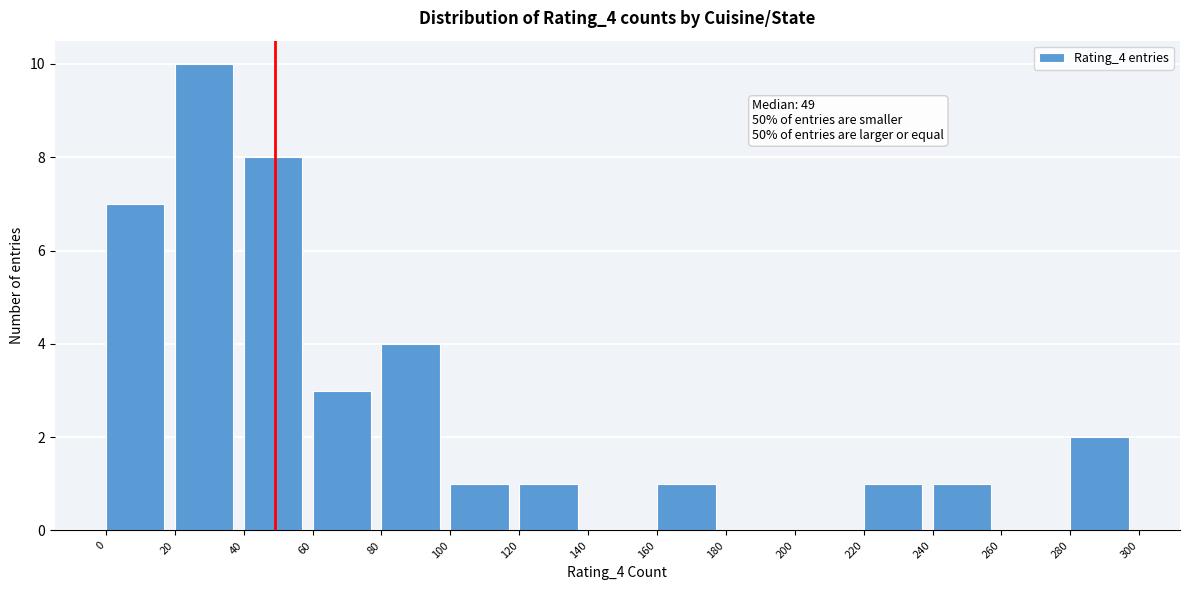

Over which range of the x-axis is the bar tallest?

20 to 40